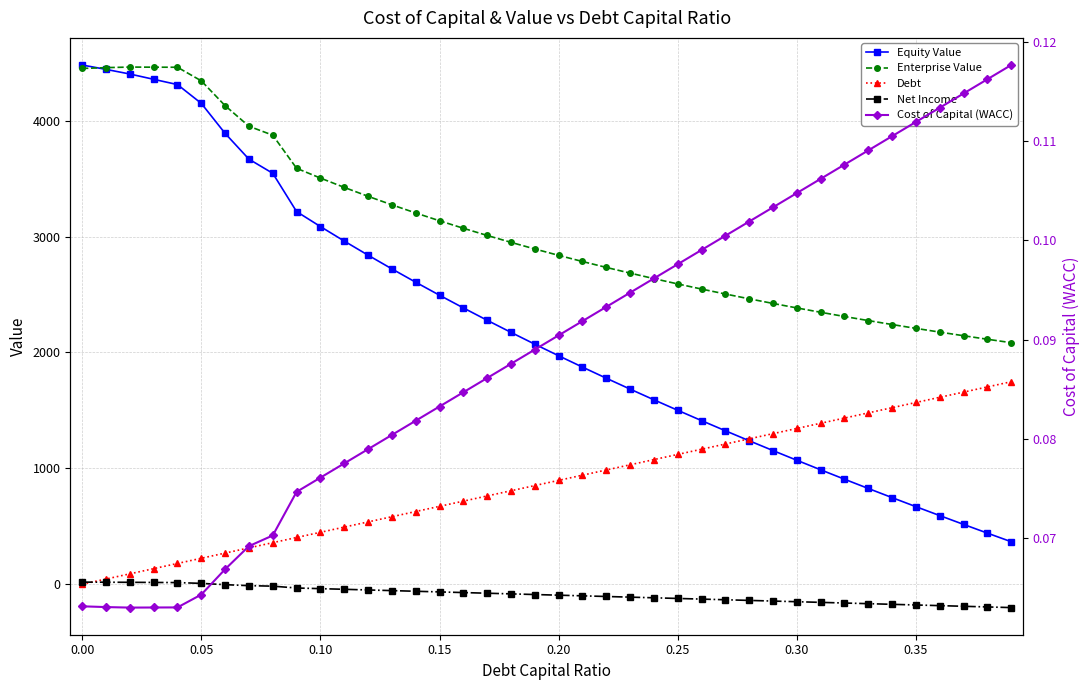

Does the chart have visible grid lines?

Yes